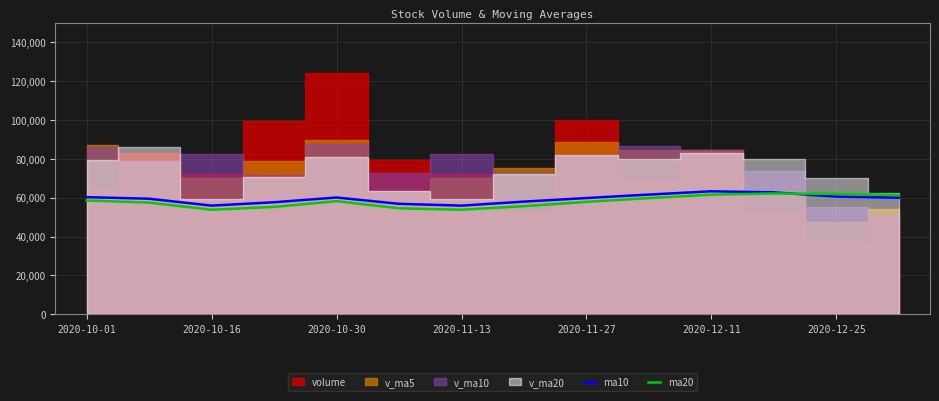

Is the value of ma10 at 2020-11-27 greater than the value of ma20 at 2020-12-25?

No